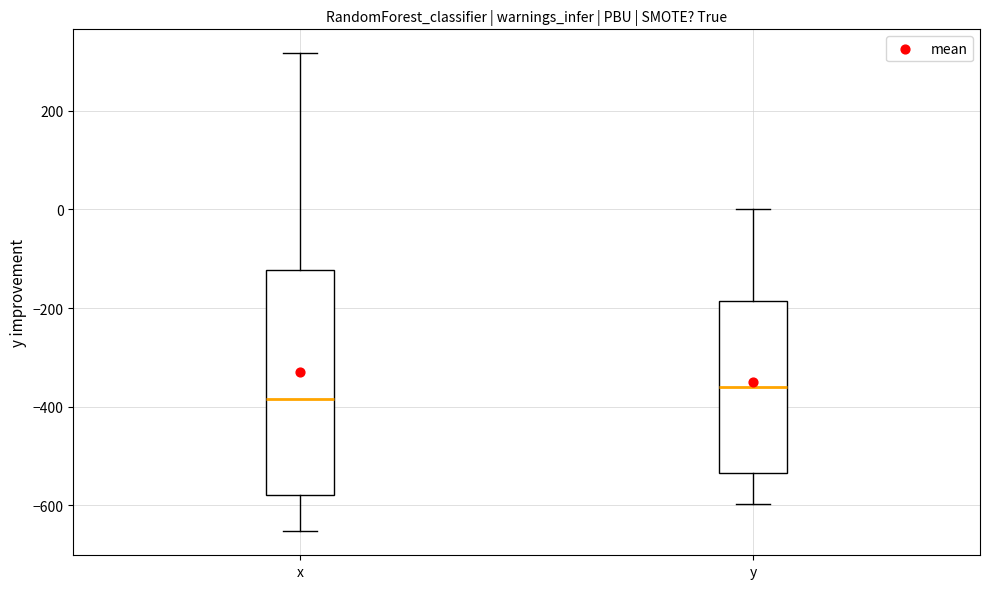

Reading left to right, read every box against the y-axis: the position of its median line, the range the box covers, and the ends of its whiskers. The values are not printed on the chart, so give them approximately, as read against the axis.

x: median -380, box -580 to -120, whiskers -660 to 320
y: median -360, box -540 to -180, whiskers -600 to 0